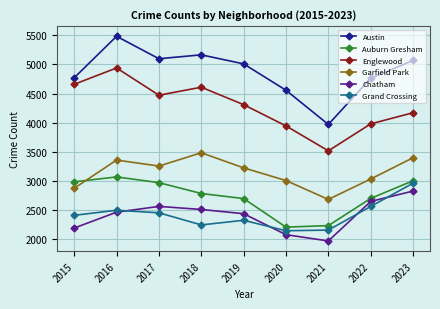

What is the maximum value for Grand Crossing?

2964